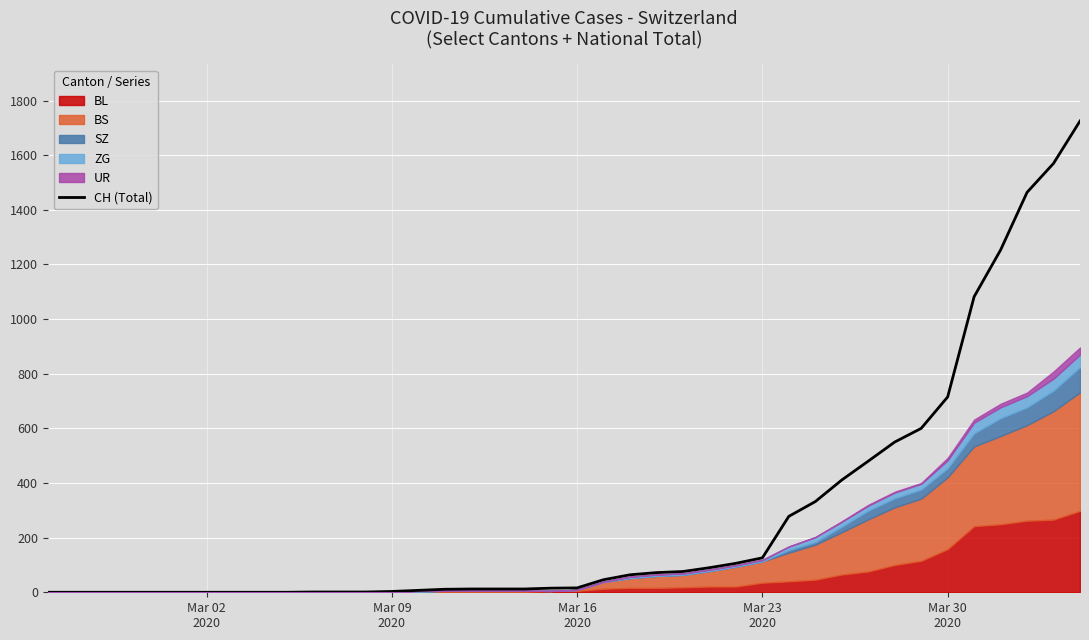

What is the sum of all values?

11131